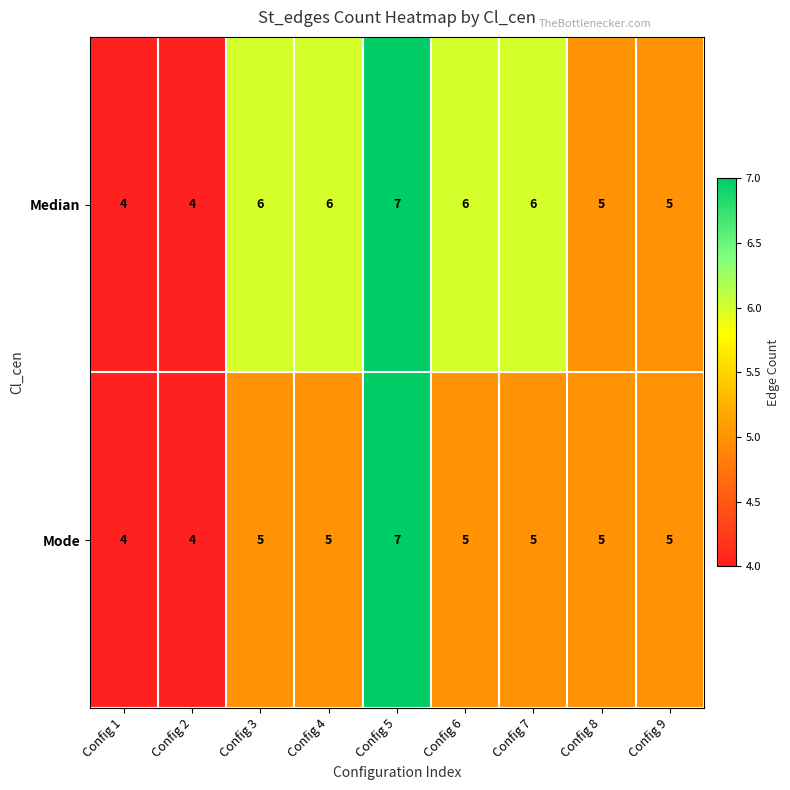

What is the sum of all Mode values?

45